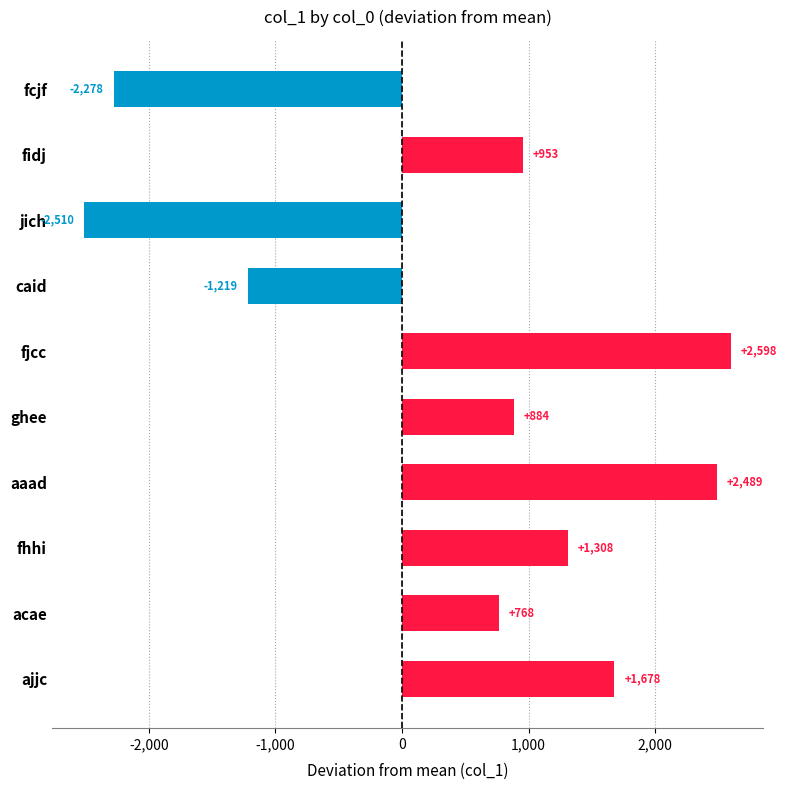

What position from the bottom is caid?

7